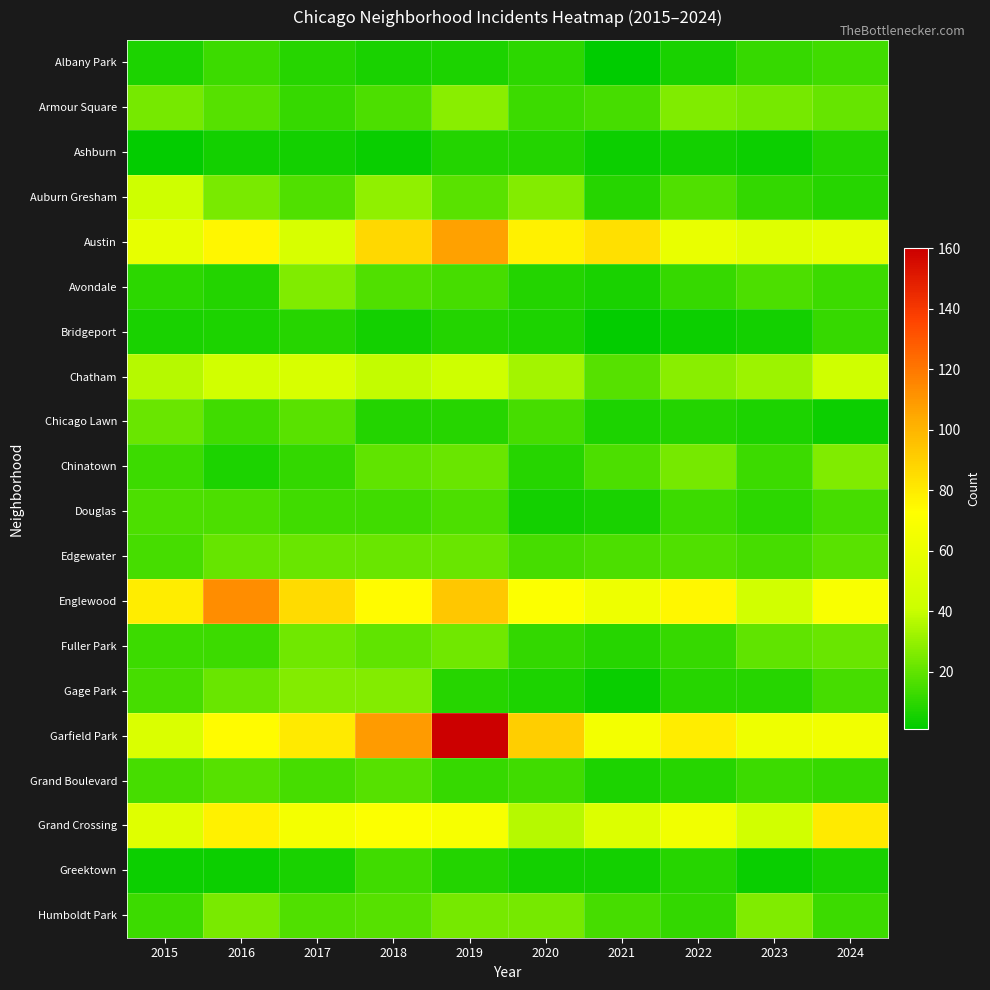

Reading left to right, what are all the values shown in this chart?

Albany Park: 2015=7	2016=13	2017=9	2018=6	2019=7	2020=10	2021=1	2022=6	2023=12	2024=14
Armour Square: 2015=24	2016=18	2017=12	2018=16	2019=28	2020=13	2021=15	2022=26	2023=24	2024=21
Ashburn: 2015=2	2016=5	2017=5	2018=3	2019=8	2020=8	2021=4	2022=5	2023=4	2024=8
Auburn Gresham: 2015=42	2016=25	2017=17	2018=29	2019=19	2020=27	2021=9	2022=17	2023=11	2024=9
Austin: 2015=58	2016=76	2017=48	2018=87	2019=107	2020=78	2021=84	2022=59	2023=53	2024=56
Avondale: 2015=10	2016=8	2017=26	2018=17	2019=15	2020=8	2021=6	2022=12	2023=16	2024=13
Bridgeport: 2015=6	2016=7	2017=9	2018=5	2019=8	2020=7	2021=2	2022=4	2023=5	2024=12
Chatham: 2015=37	2016=44	2017=48	2018=39	2019=42	2020=33	2021=18	2022=28	2023=32	2024=43
Chicago Lawn: 2015=22	2016=14	2017=19	2018=8	2019=9	2020=15	2021=7	2022=8	2023=7	2024=4
Chinatown: 2015=13	2016=7	2017=11	2018=20	2019=22	2020=9	2021=16	2022=24	2023=13	2024=26
Douglas: 2015=16	2016=16	2017=14	2018=14	2019=16	2020=5	2021=6	2022=13	2023=10	2024=15
Edgewater: 2015=15	2016=21	2017=22	2018=22	2019=22	2020=15	2021=16	2022=17	2023=15	2024=19
Englewood: 2015=79	2016=113	2017=86	2018=74	2019=93	2020=71	2021=62	2022=75	2023=44	2024=69
Fuller Park: 2015=13	2016=13	2017=23	2018=20	2019=23	2020=11	2021=9	2022=12	2023=20	2024=22
Gage Park: 2015=15	2016=22	2017=27	2018=27	2019=9	2020=7	2021=3	2022=9	2023=9	2024=15
Garfield Park: 2015=50	2016=74	2017=80	2018=109	2019=160	2020=91	2021=65	2022=79	2023=62	2024=64
Grand Boulevard: 2015=15	2016=18	2017=15	2018=18	2019=12	2020=14	2021=7	2022=9	2023=13	2024=12
Grand Crossing: 2015=53	2016=78	2017=66	2018=71	2019=68	2020=37	2021=51	2022=64	2023=44	2024=80
Greektown: 2015=4	2016=4	2017=6	2018=14	2019=8	2020=5	2021=5	2022=9	2023=3	2024=6
Humboldt Park: 2015=13	2016=25	2017=17	2018=18	2019=24	2020=24	2021=15	2022=11	2023=26	2024=13